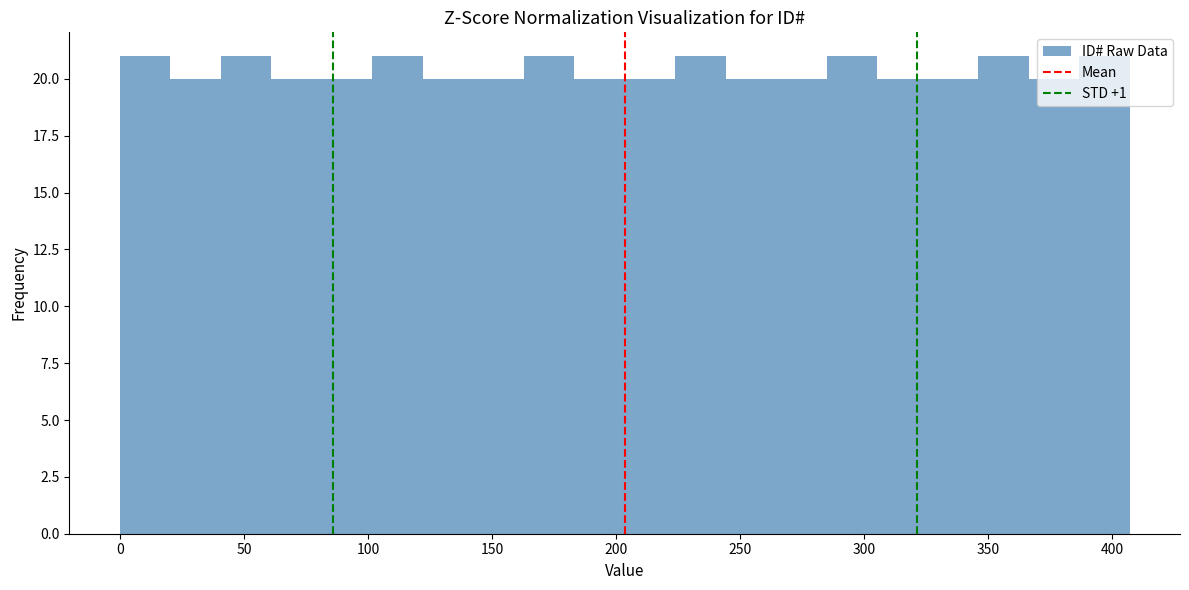

How tall is the bar that spans 305 to 325 on the x-axis? Neither the bar edges nor the heights are printed on the chart, so give them approximately, as read against the axes.

20